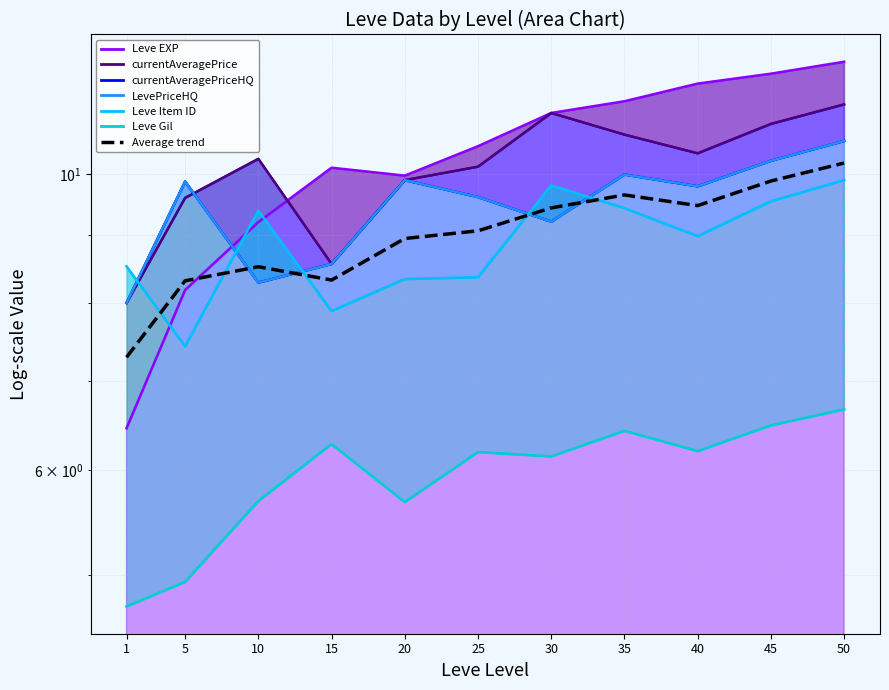

At which category does the chart reach its minimum across all series?

1